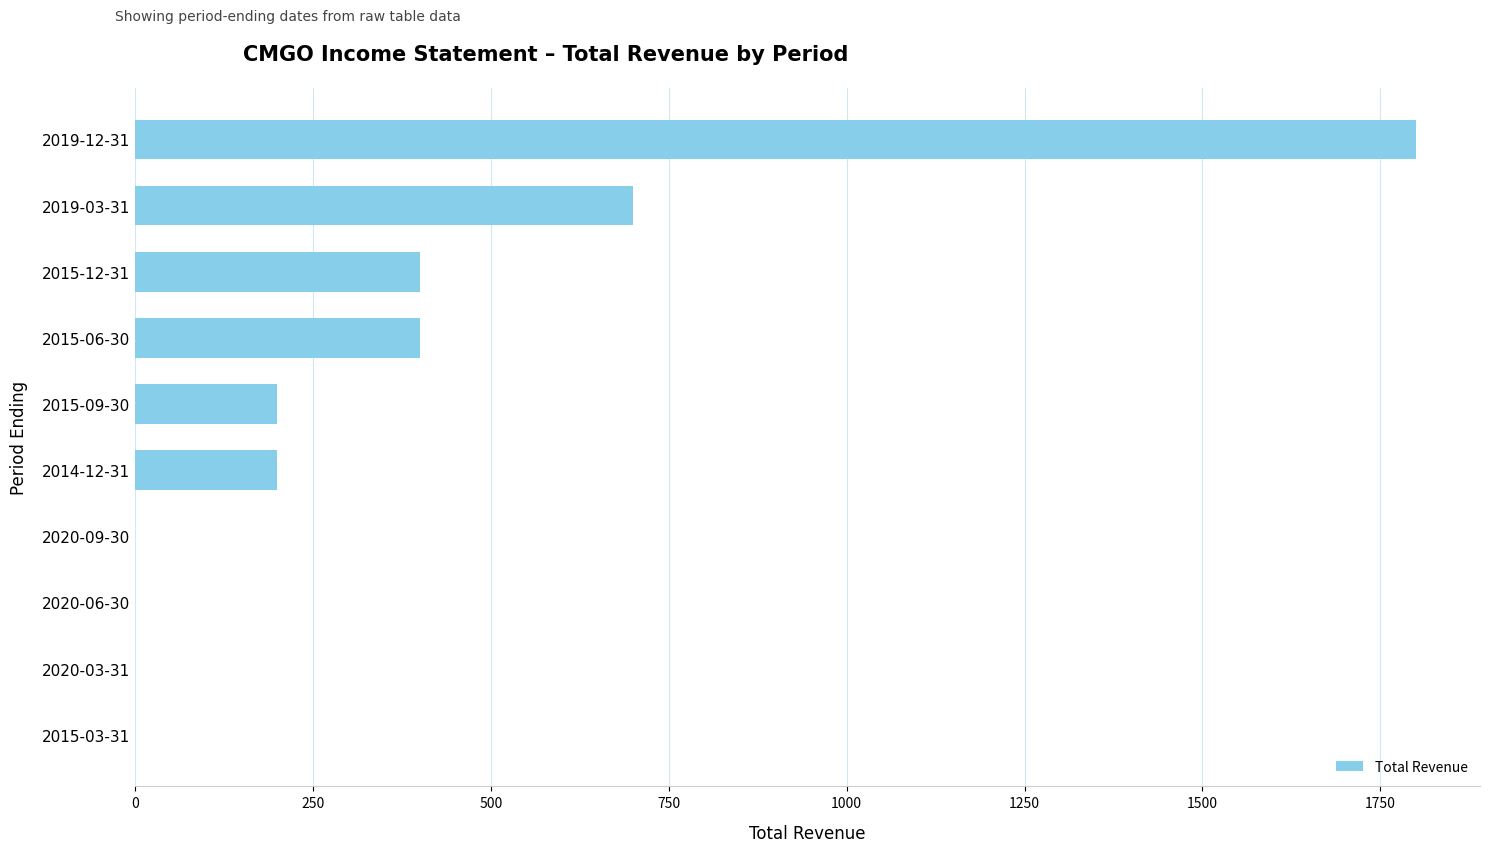

Count the number of data series in this chart.

1